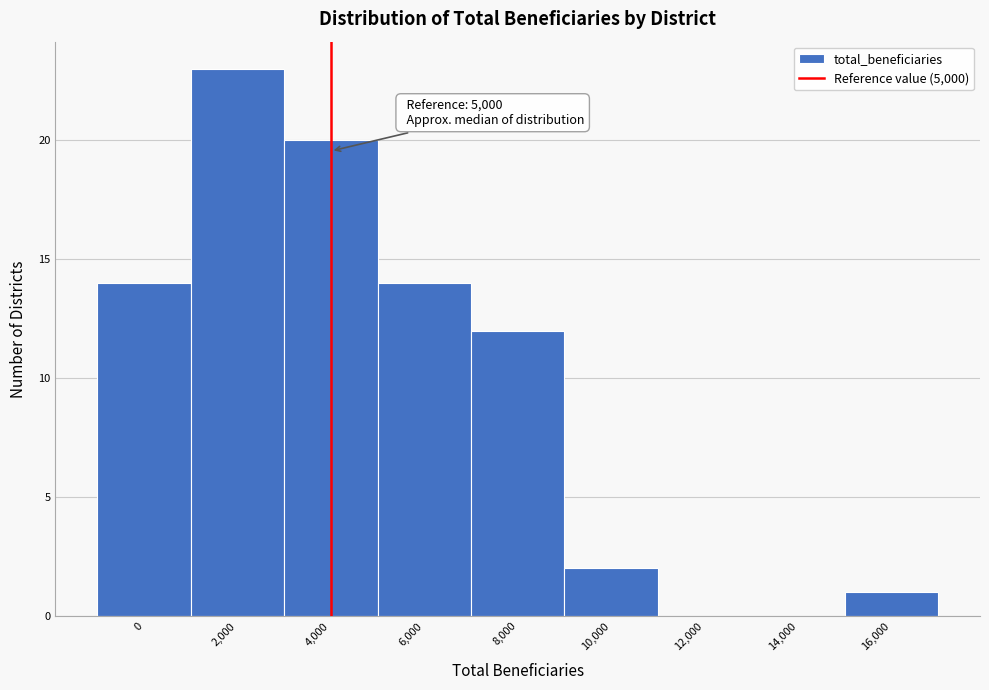

What is the sum of all values?

86